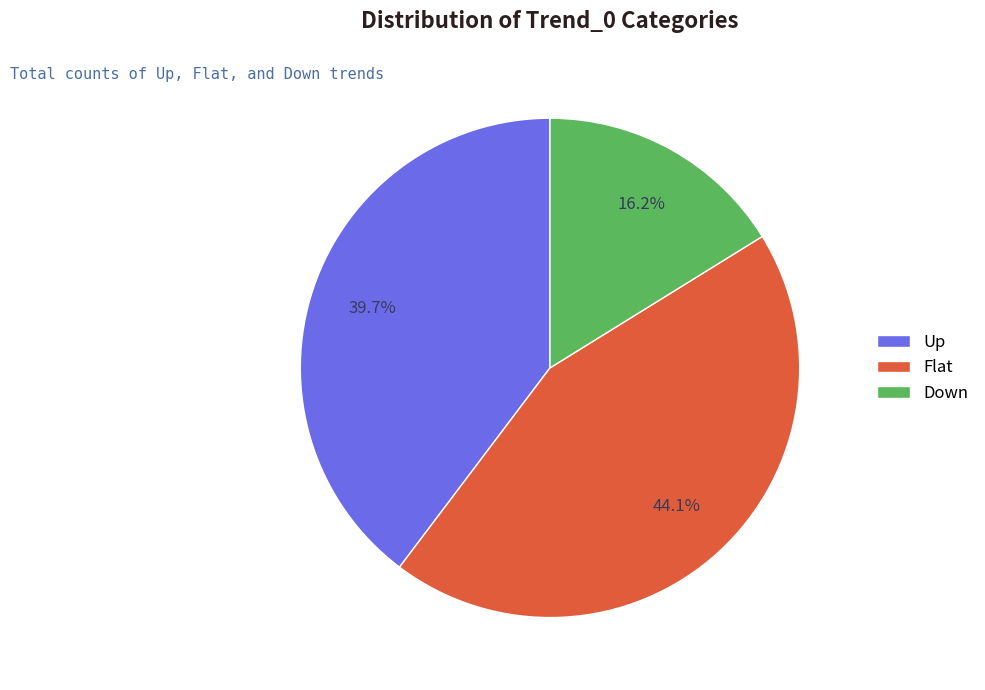

Approximately how many times larger is the value at Down compared to Flat?

0.4